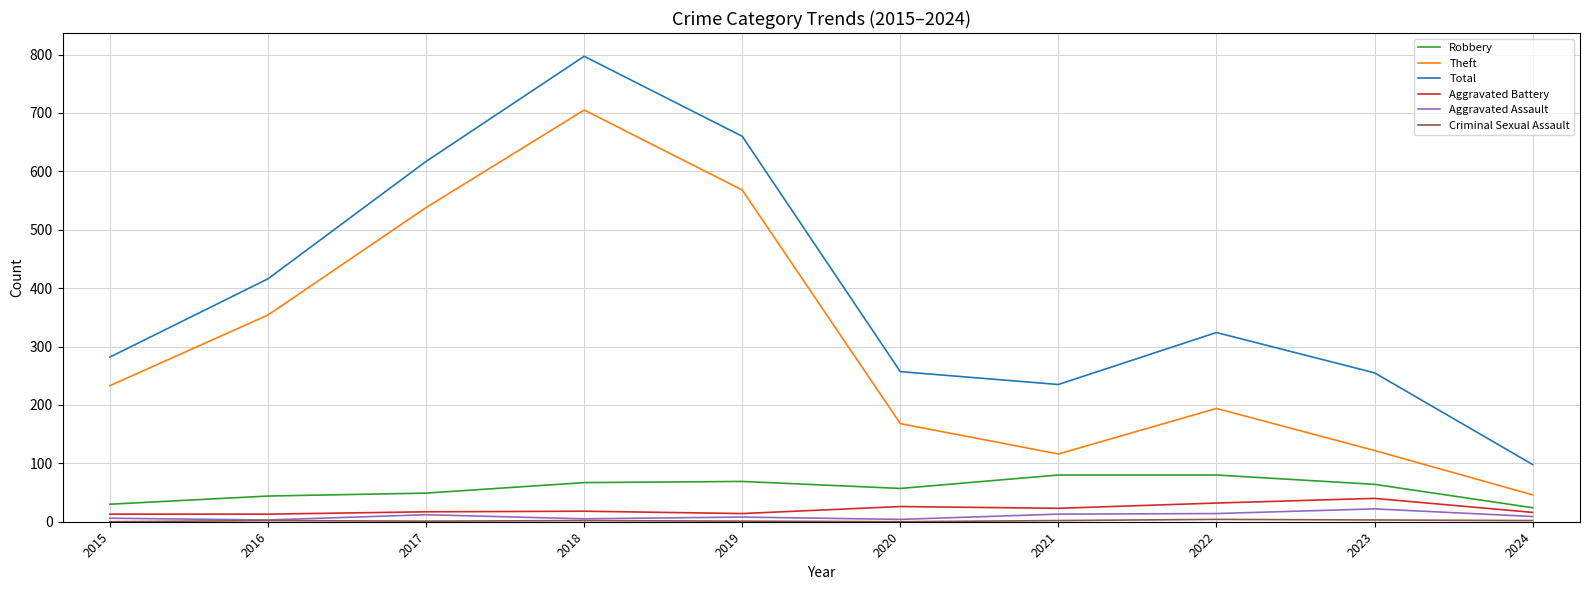

What is the approximate value of Aggravated Assault at 2019?

8